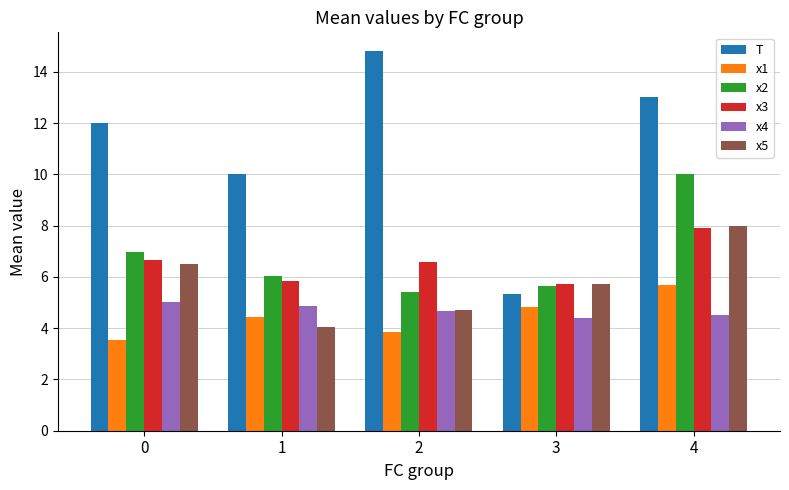

What is the sum of the x5 values at 2 and 0?

11.2